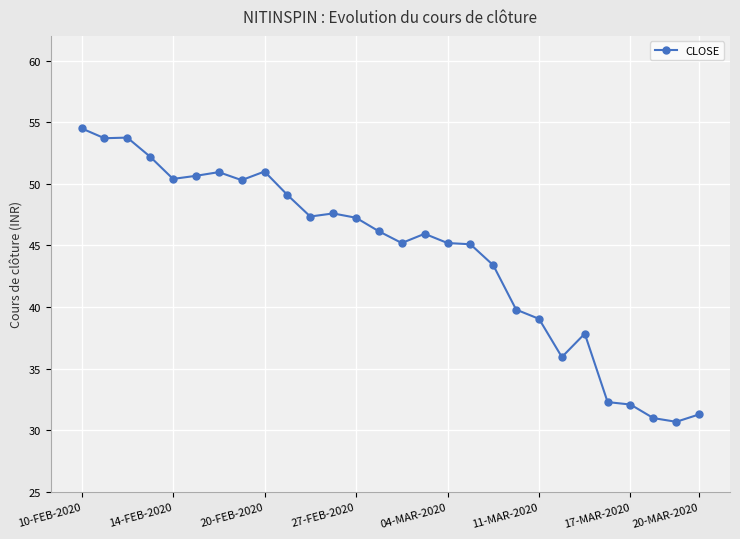

True or false: there are more than 1 points higher than both neighbors.

True